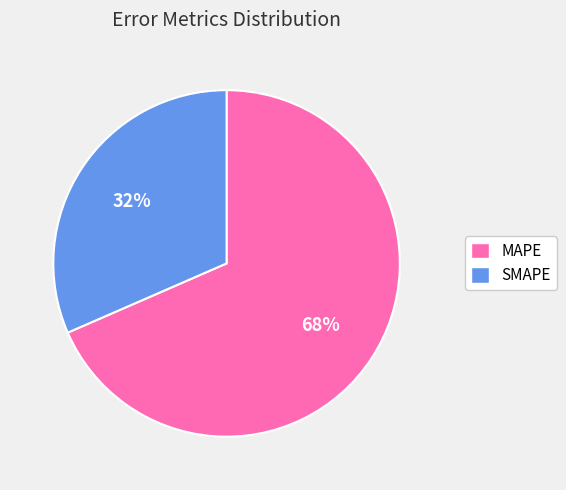

Is SMAPE the majority of the pie?

No